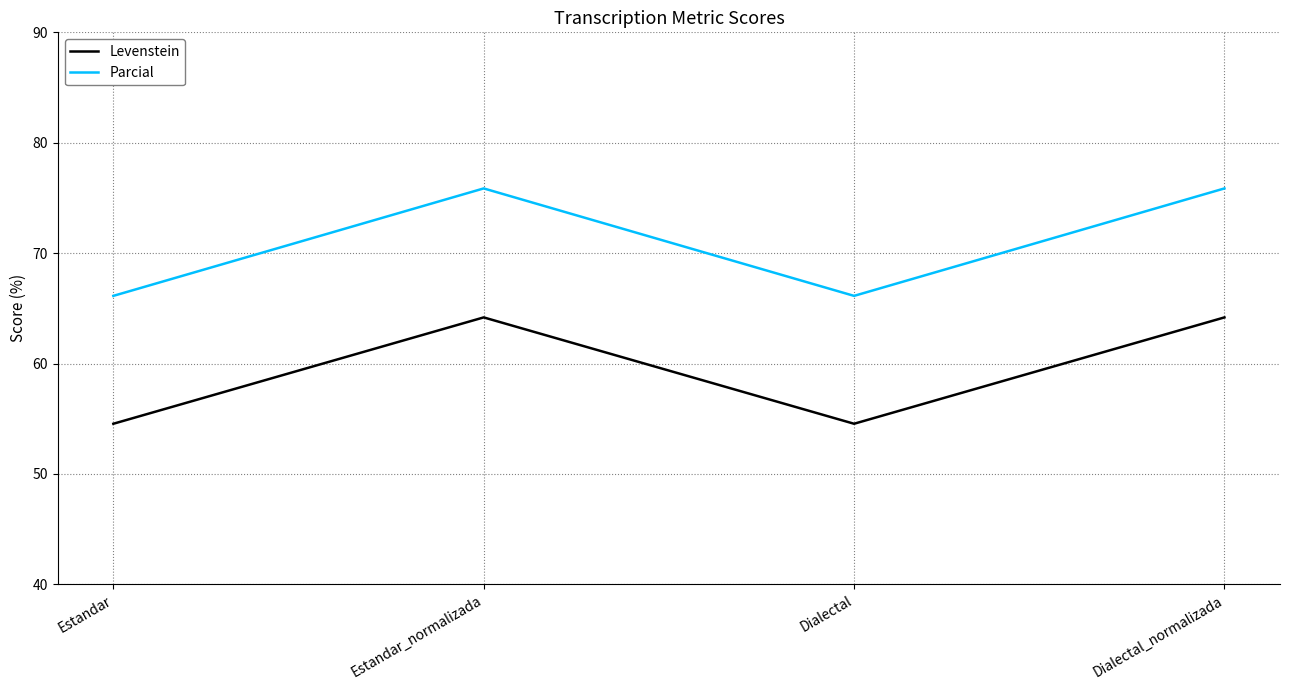

List the series in order of their peak value, highest first.

Parcial, Levenstein